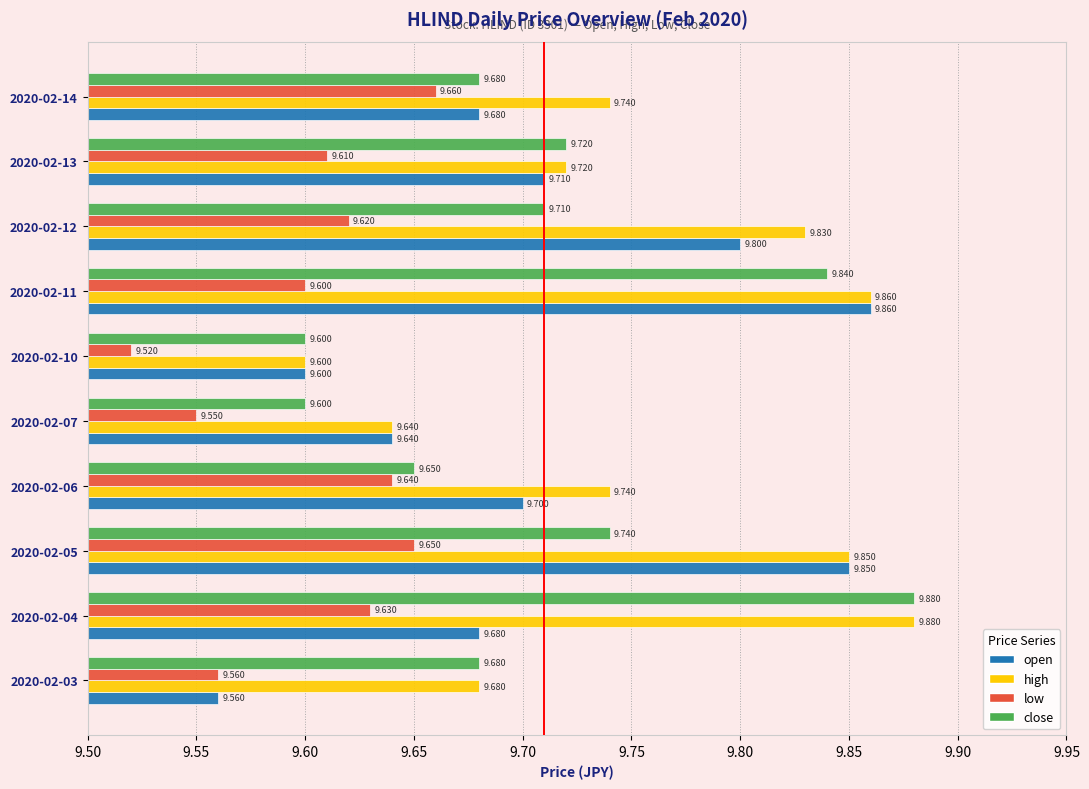

Is the value of low at 2020-02-06 greater than the value of high at 2020-02-13?

No